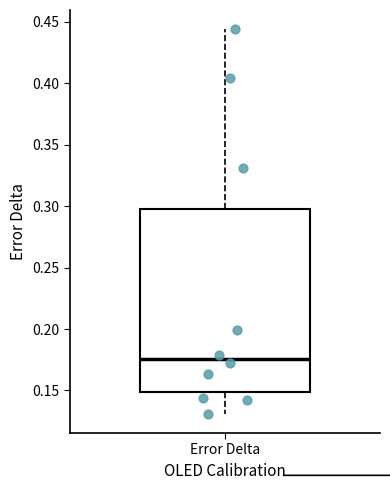

Read this box plot against the y-axis: the position of the median line, the range covered by the box, and the ends of both whiskers. The values are not printed on the chart, so give them approximately, as read against the axis.

median 0.175, box 0.150 to 0.300, whiskers 0.130 to 0.445